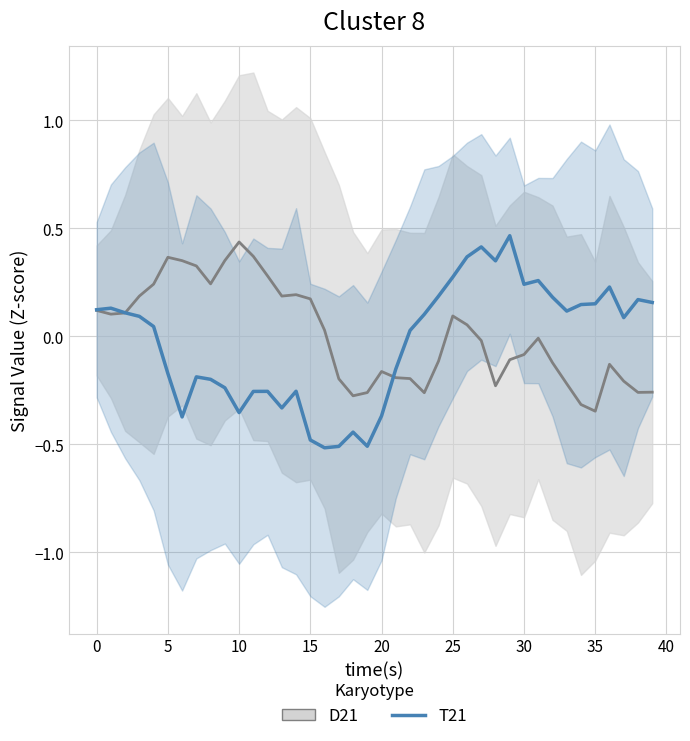

True or false: D21 has a value of -0.1 at 39.

False